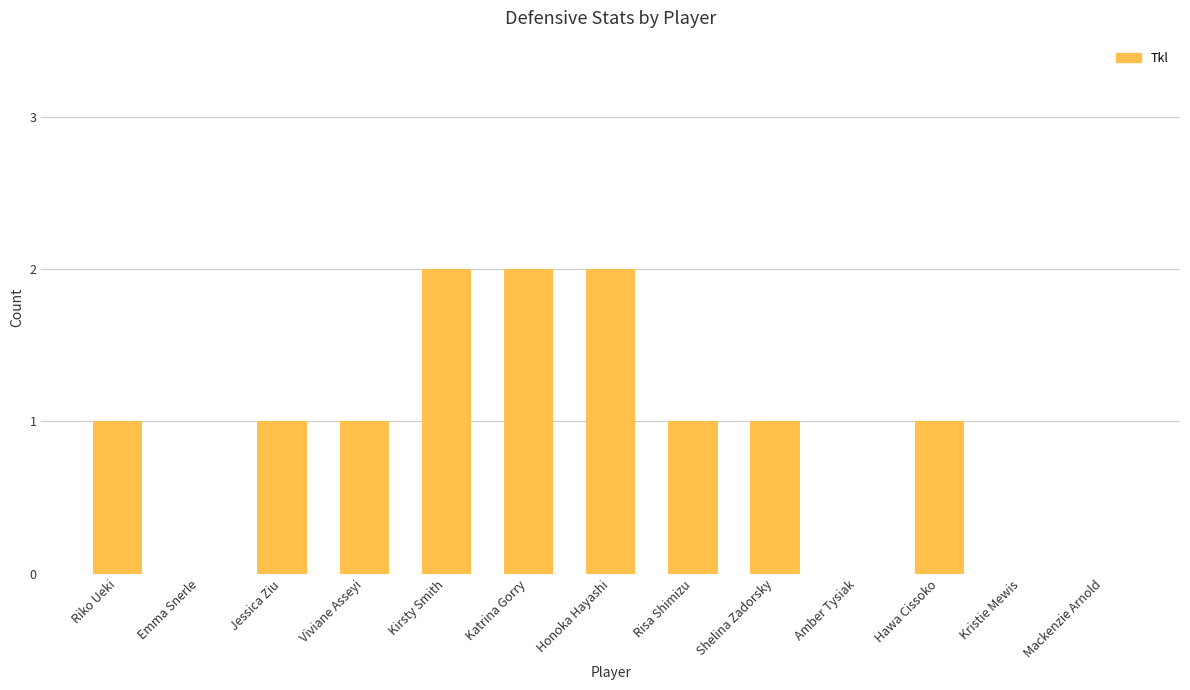

What is the sum of all values?

12